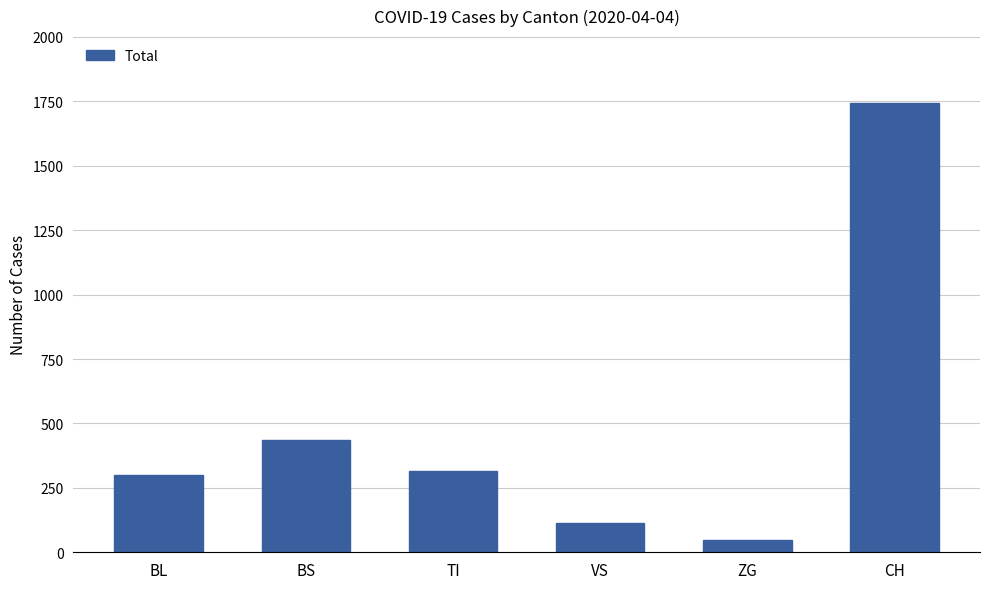

What is the label of the 2nd bar from the left?

BS